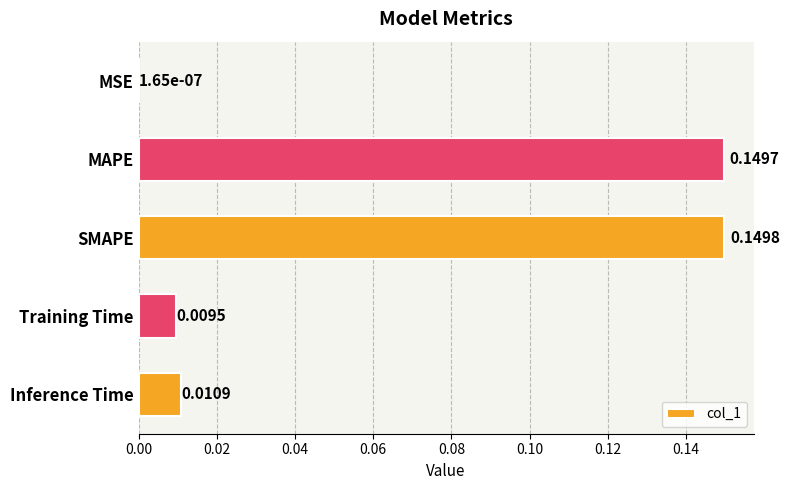

Between Training Time and Inference Time, which is larger?

Inference Time